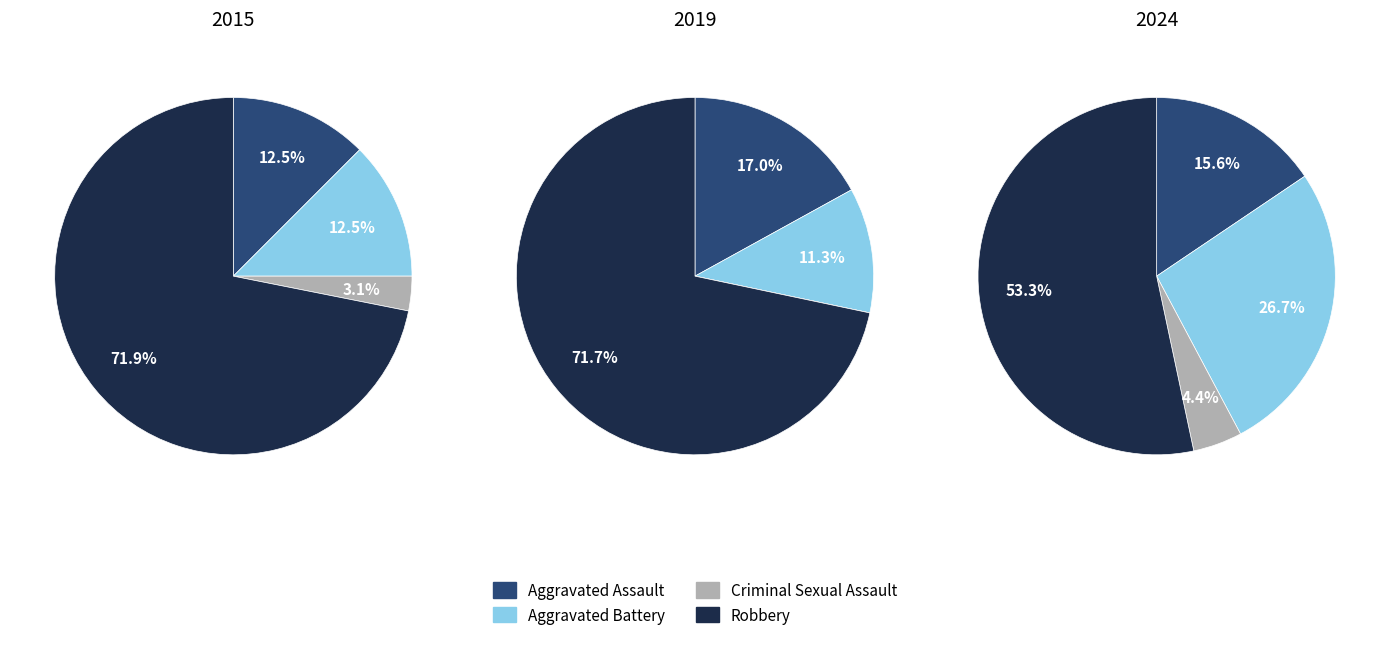

How many segments does this pie chart have?

4